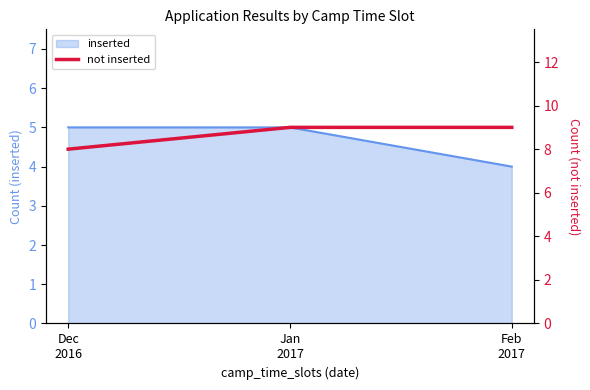

How many lines are shown in the chart?

1